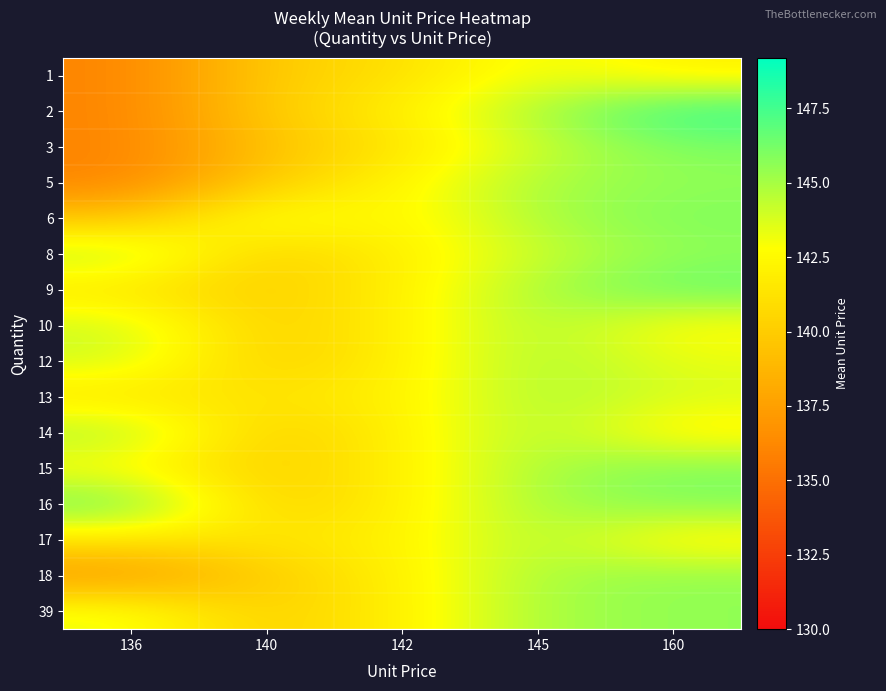

At which category is the sum across all series the highest?

145